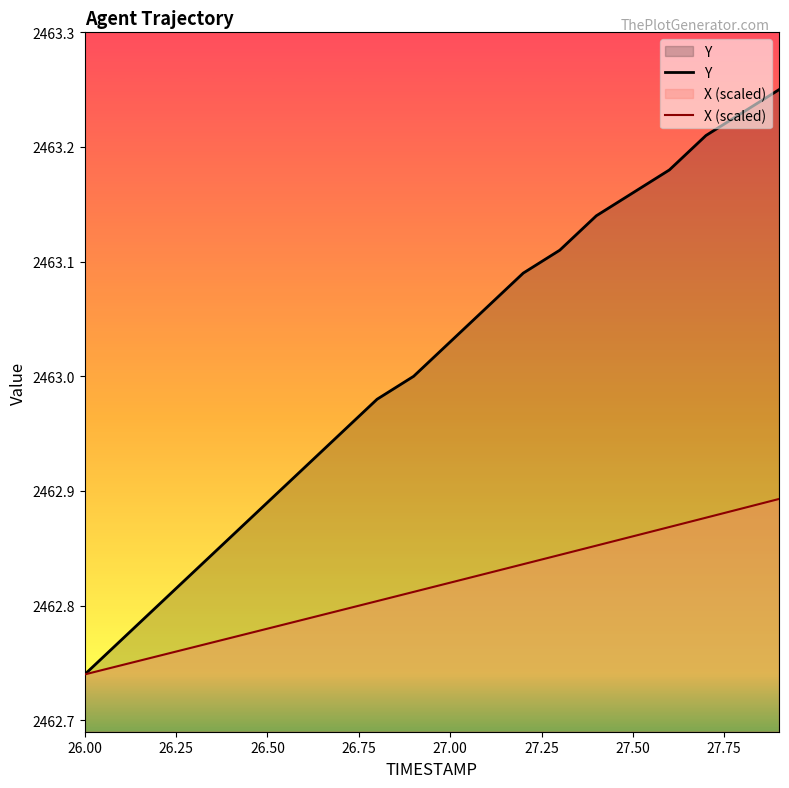

True or false: X (scaled) has more than 1 points higher than both neighbors.

False